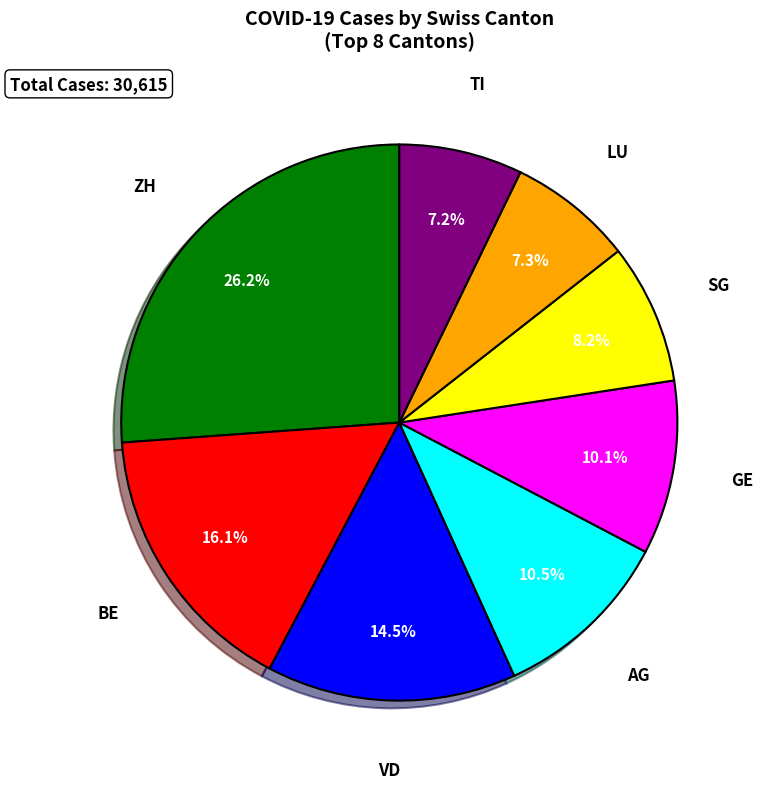

To the nearest percent, what is the difference between the largest and smallest slice percentages?

19%